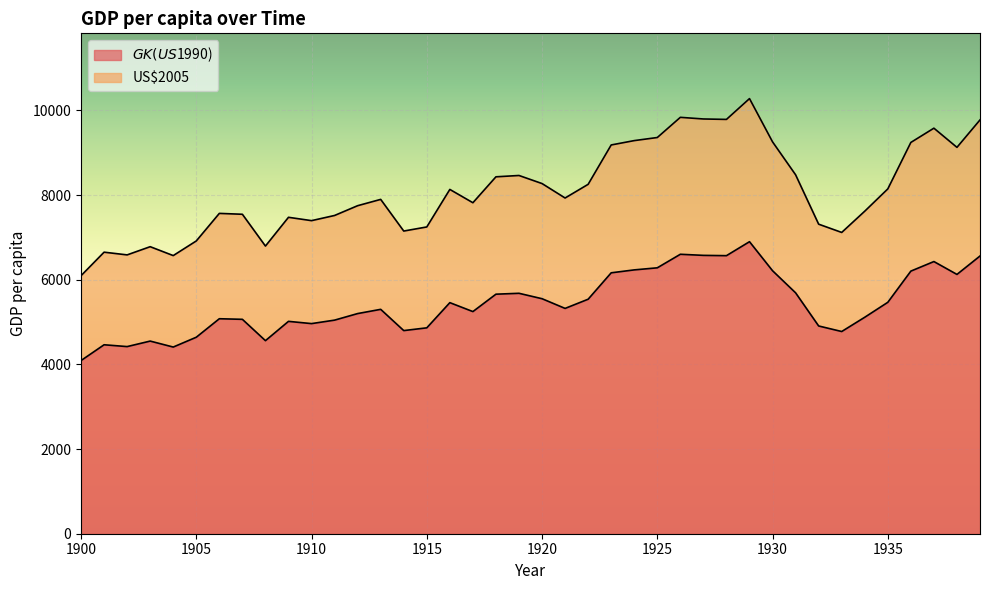

What is the difference between the highest and lowest values at 1939?

3214.9